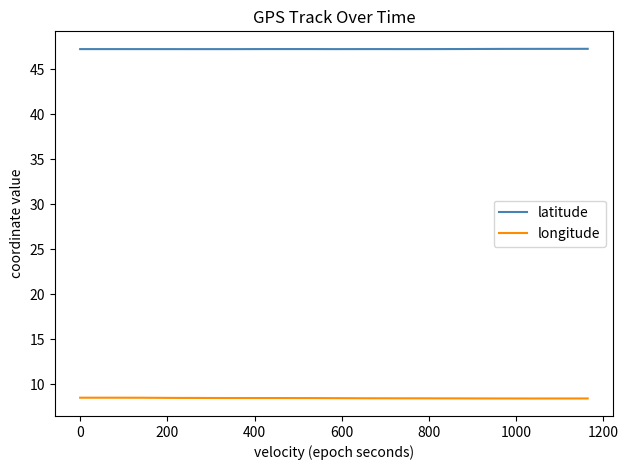

Is it true that latitude equals 80.9 at 27?

False